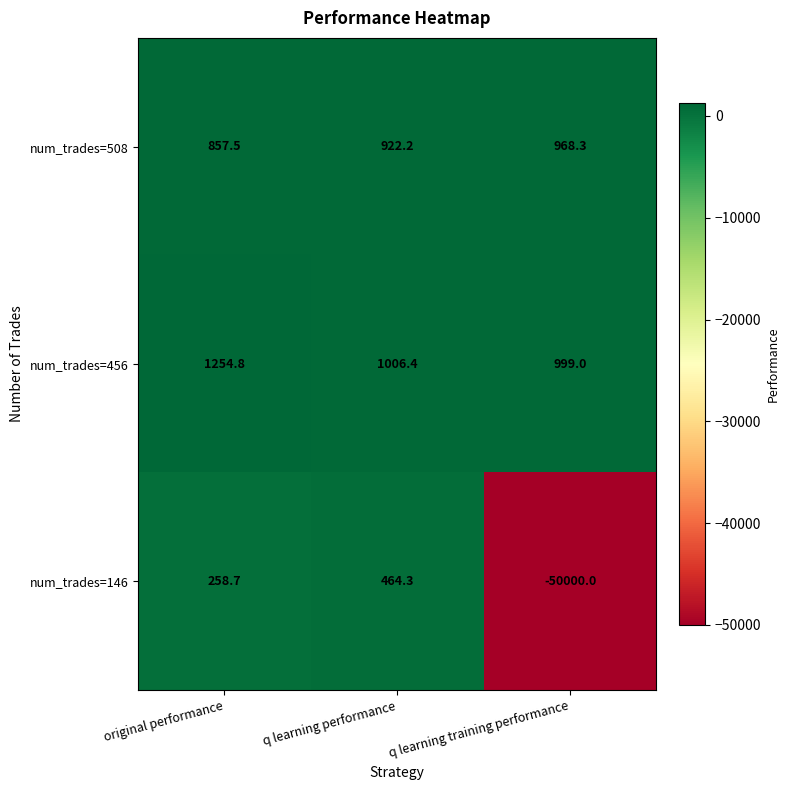

At which label does num_trades=508 first exceed 922?

q learning performance